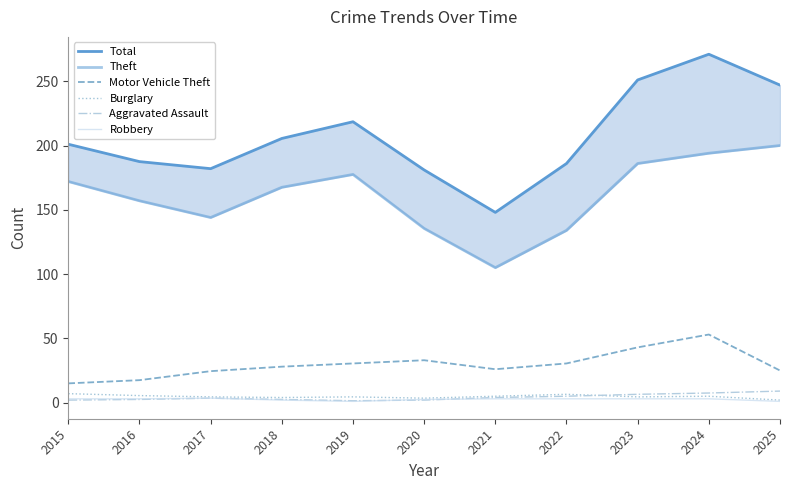

Which has a higher value, 2023 or 2015?

2023